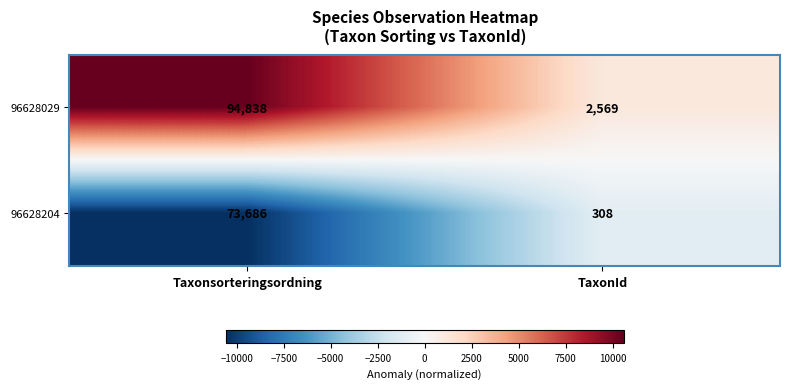

Rank the series by their maximum value, from lowest to highest.

96628204, 96628029